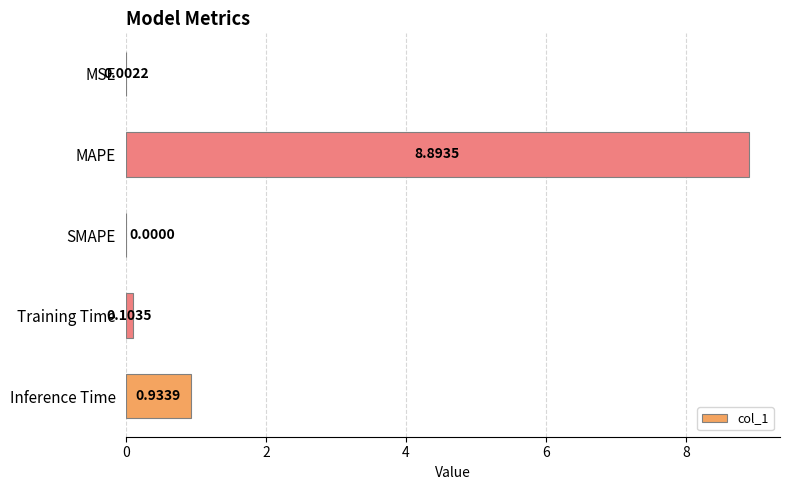

Where is the data nearest to the value 4?

Inference Time